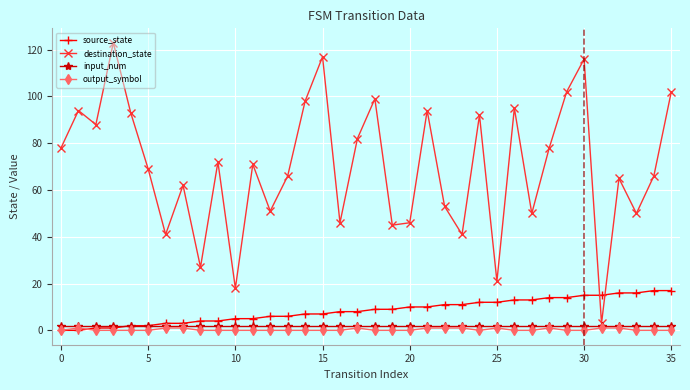

Which series has the largest total across all categories?

destination_state